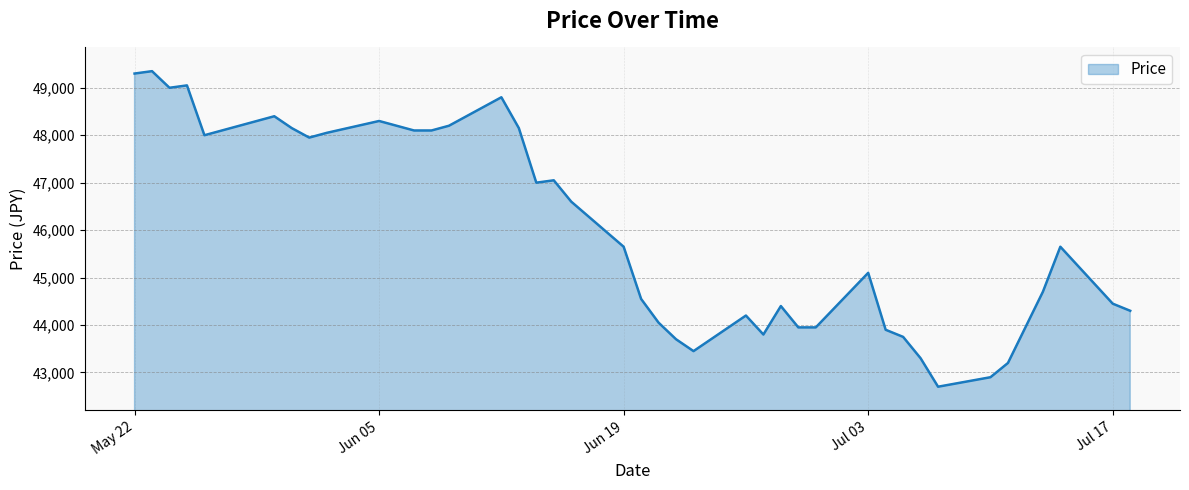

What is the minimum value shown in the chart?

42700